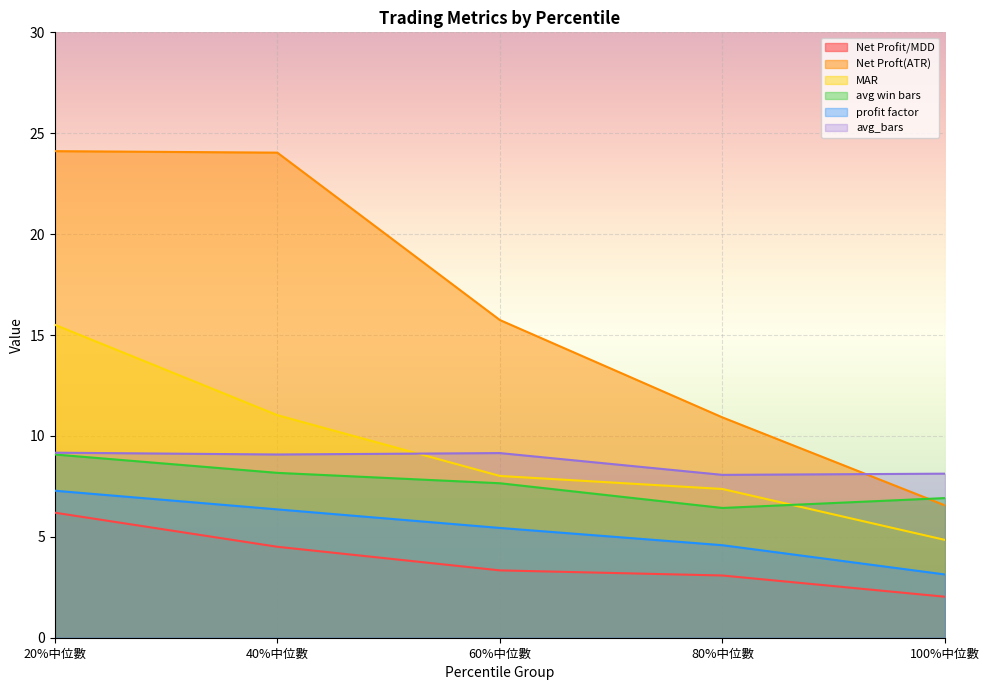

Reading right to left, transcribe all the data shown in this chart.

Net Profit/MDD: 100%中位數=2.0	80%中位數=3.1	60%中位數=3.3	40%中位數=4.5	20%中位數=6.2
Net Proft(ATR): 100%中位數=6.6	80%中位數=10.9	60%中位數=15.7	40%中位數=24.0	20%中位數=24.1
MAR: 100%中位數=4.8	80%中位數=7.4	60%中位數=8.0	40%中位數=11.0	20%中位數=15.5
avg win bars: 100%中位數=6.9	80%中位數=6.4	60%中位數=7.7	40%中位數=8.2	20%中位數=9.1
profit factor: 100%中位數=3.1	80%中位數=4.6	60%中位數=5.4	40%中位數=6.4	20%中位數=7.3
avg_bars: 100%中位數=8.1	80%中位數=8.1	60%中位數=9.2	40%中位數=9.1	20%中位數=9.2